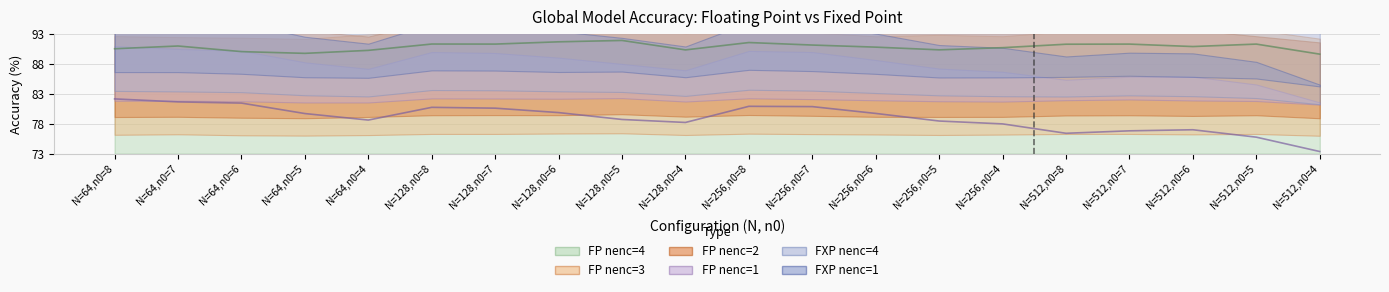

Which series has the largest total across all categories?

FP nenc=4